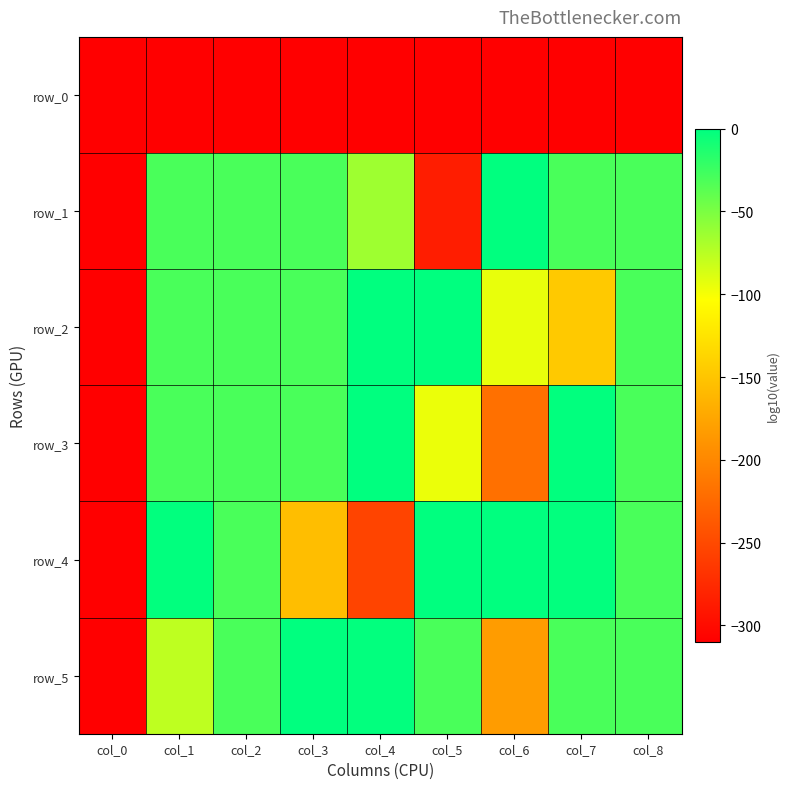

What is the total value across all series at col_0?

-1860.0